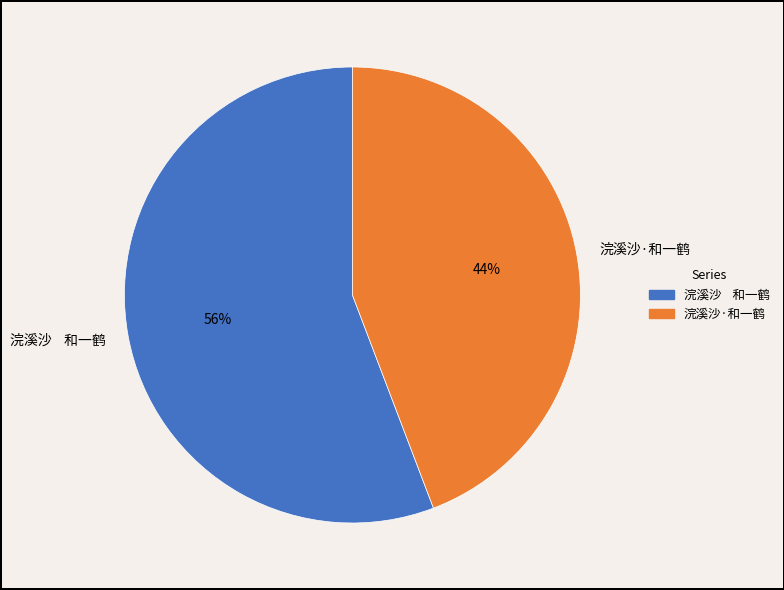

Does 浣溪沙·和一鹤 represent more than half of the total?

No